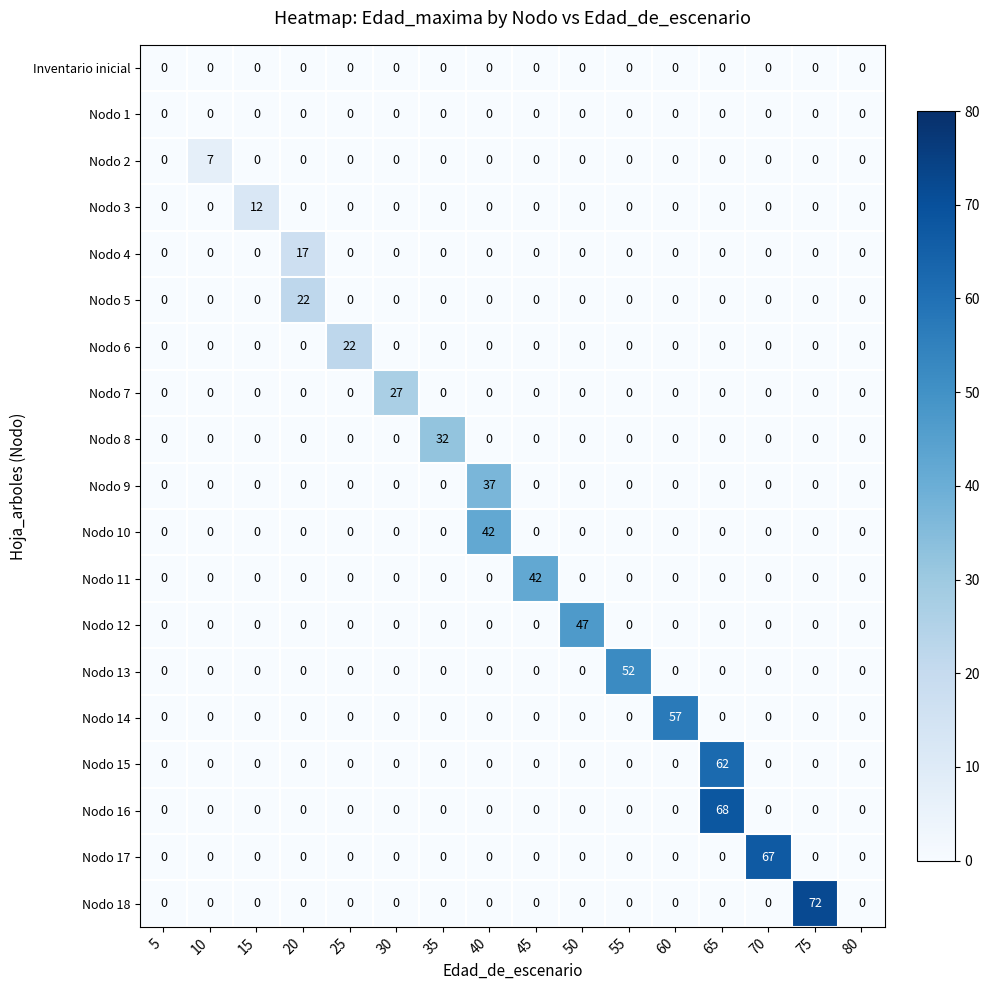

The value of Nodo 6 at 55 is 0. True or false?

True